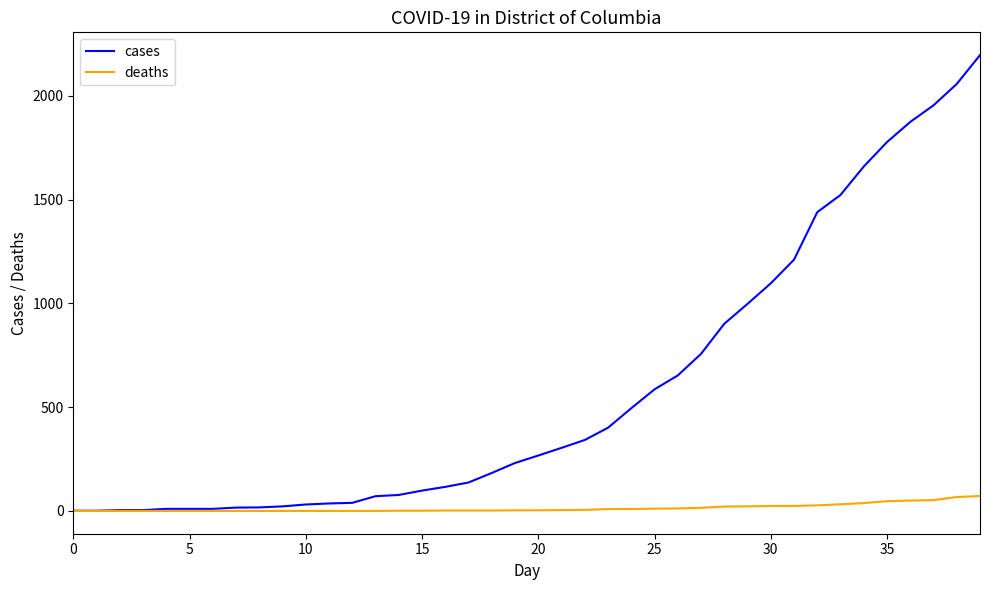

Which series has the largest range (max minus min)?

cases